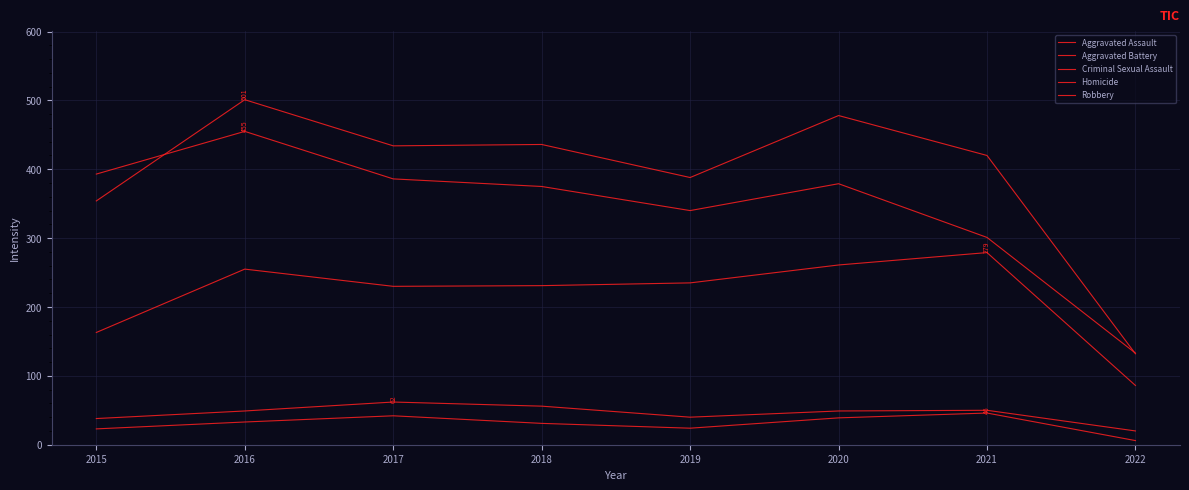

How many lines are shown in the chart?

5